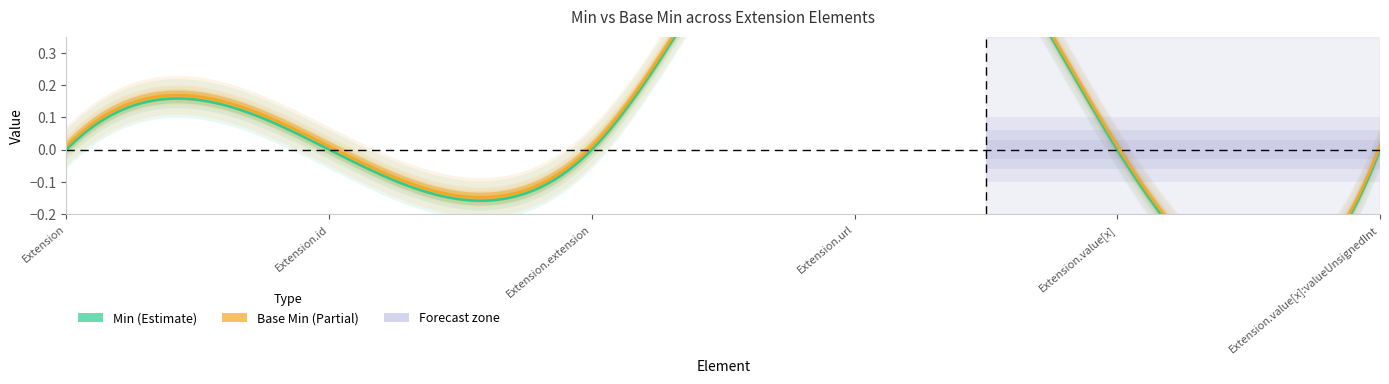

True or false: Min and Base Min intersect in this chart.

False